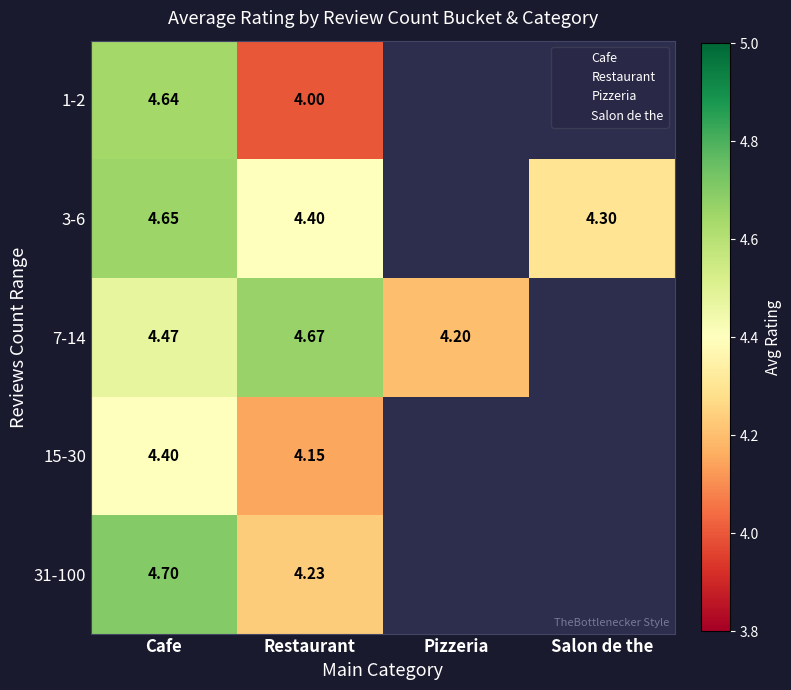

Rank the series by their maximum value, from highest to lowest.

31-100, 7-14, 3-6, 1-2, 15-30